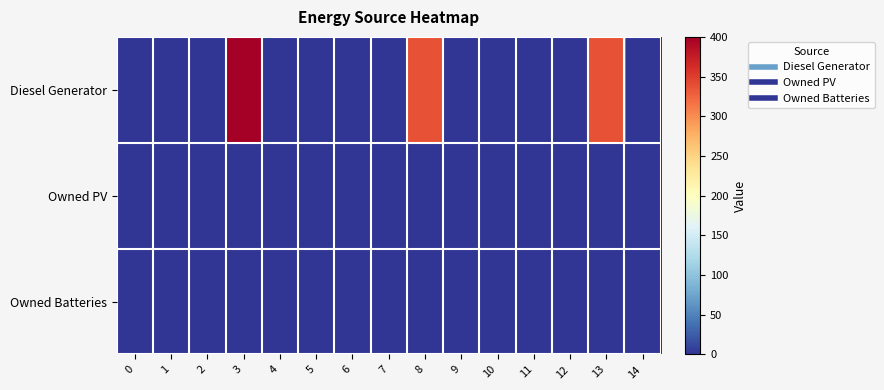

Reading right to left, what are all the values shown in this chart?

Diesel Generator: 14=0	13=336	12=0	11=0	10=0	9=0	8=336	7=0	6=0	5=0	4=0	3=400	2=0	1=0	0=0
Owned PV: 14=0	13=0	12=0	11=0	10=0	9=0	8=0	7=0	6=0	5=0	4=0	3=0	2=0	1=0	0=0
Owned Batteries: 14=0	13=0	12=0	11=0	10=0	9=0	8=0	7=0	6=0	5=0	4=0	3=0	2=0	1=0	0=0